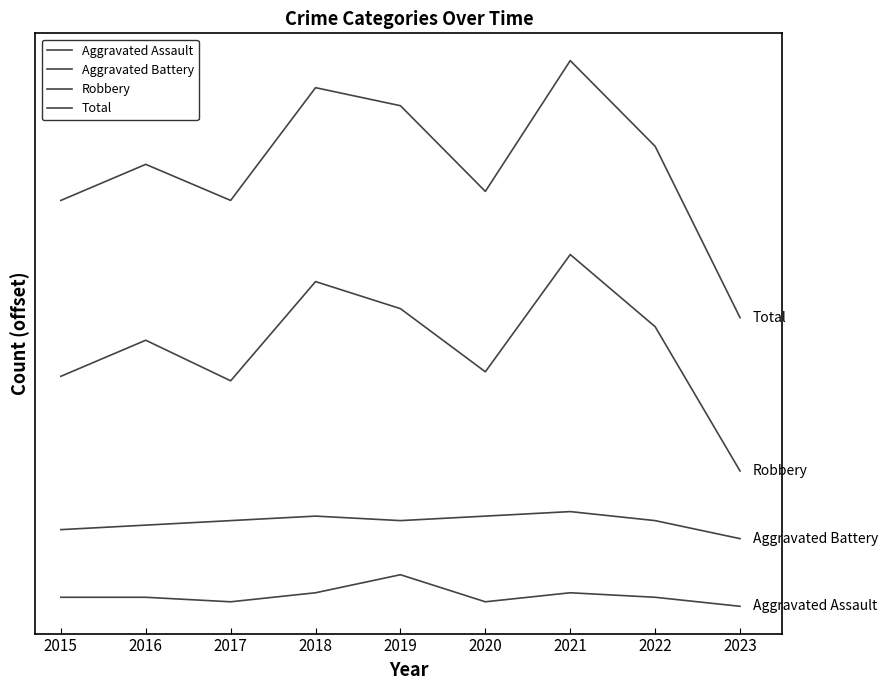

Does the chart have visible grid lines?

No